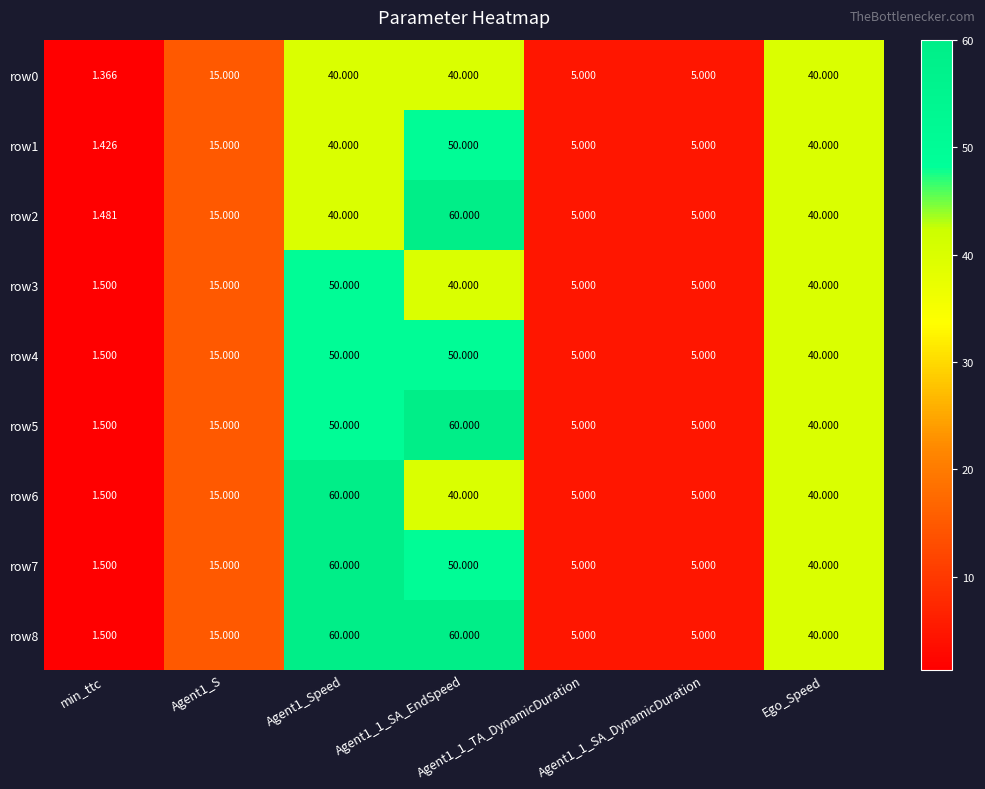

How many distinct data groups are displayed?

9